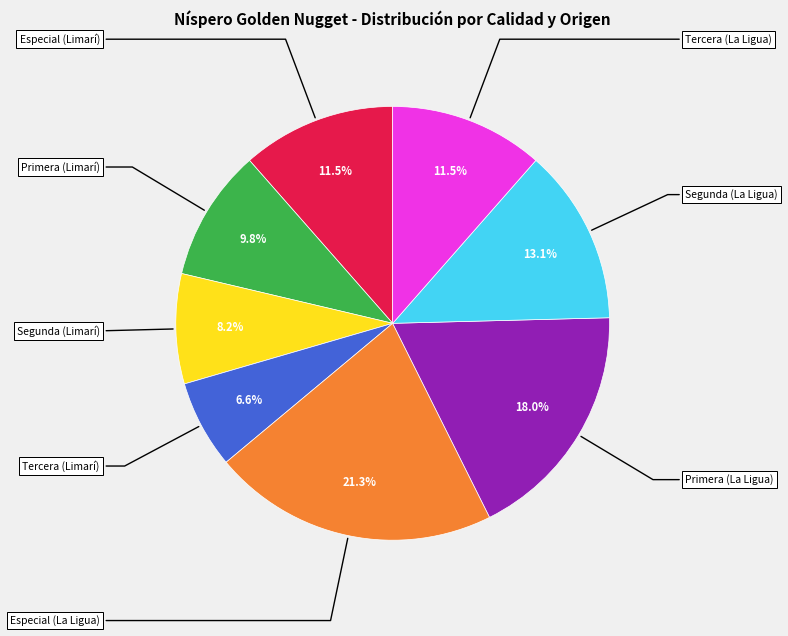

To the nearest percent, what is the average slice percentage?

12%